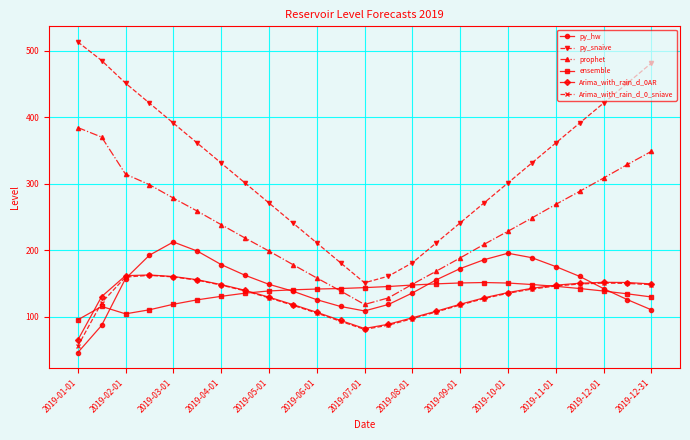

What is the maximum value for ensemble?

151.4